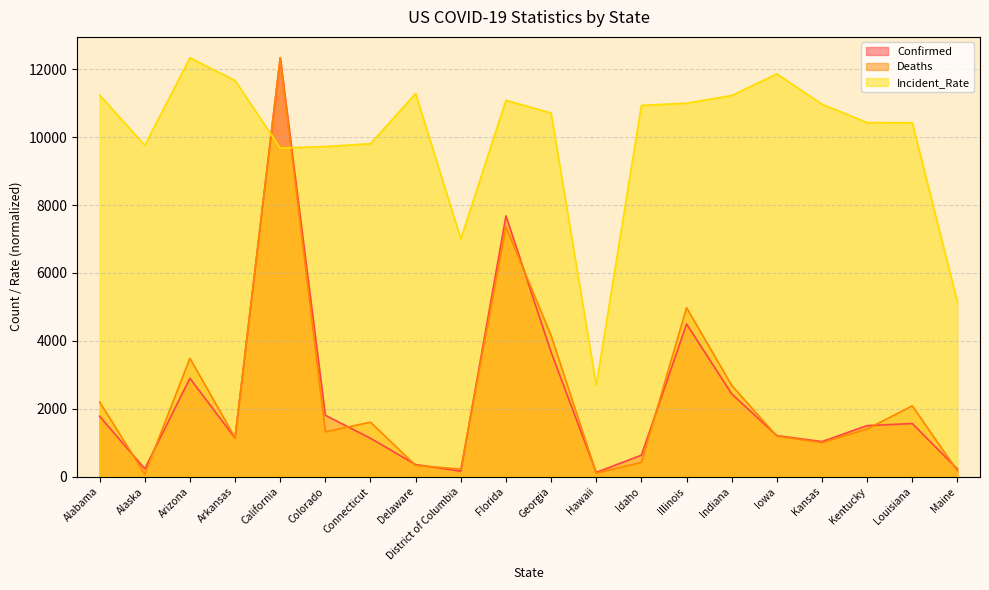

Which series has the widest spread of values?

Deaths